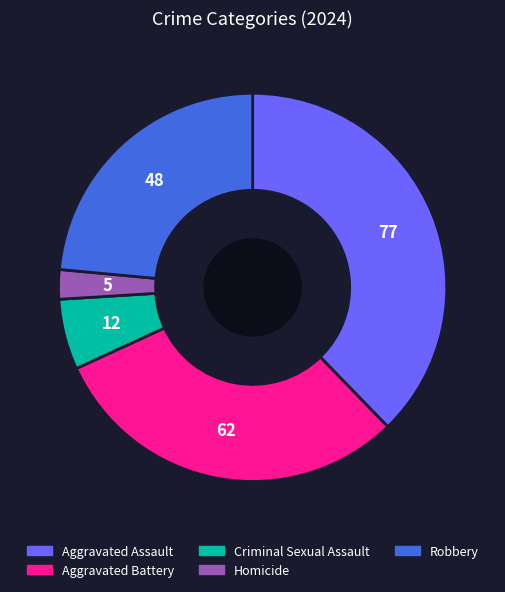

Combined, do Homicide and Aggravated Battery account for over 50%?

No